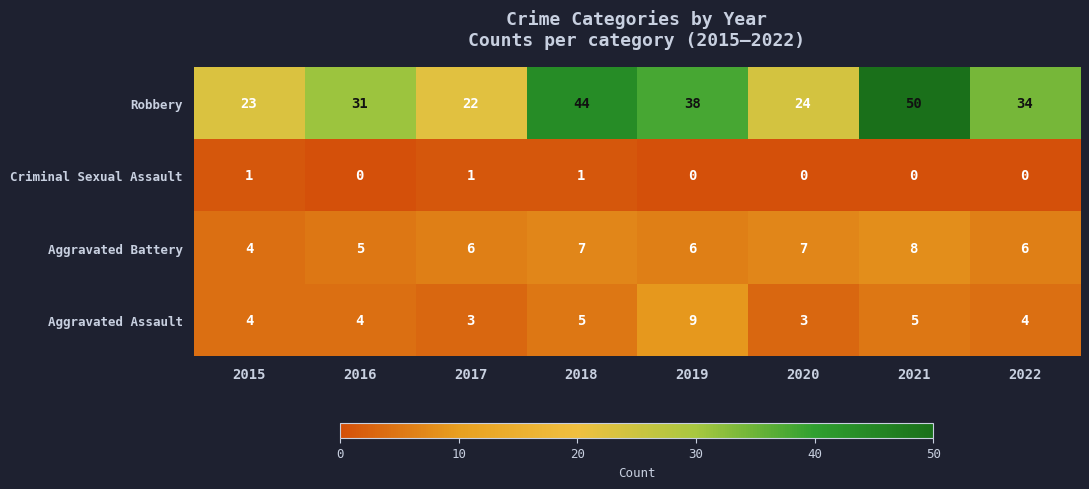

Which series has the largest total across all categories?

Robbery